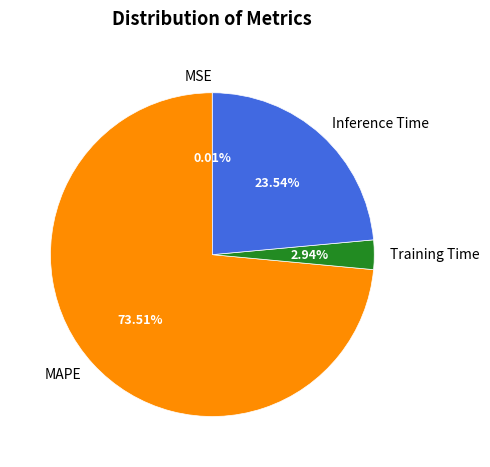

Is there a majority slice in this chart?

Yes